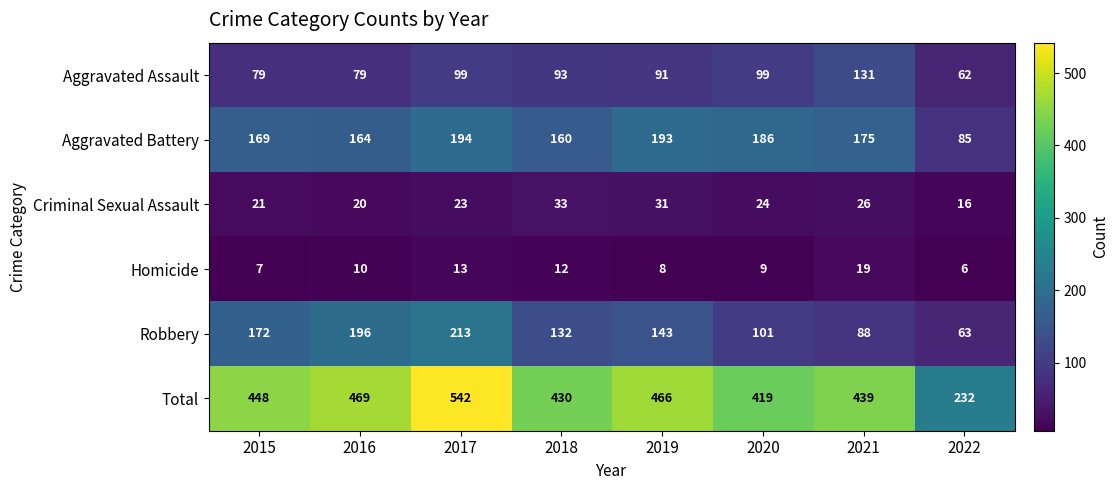

What is the maximum value for Robbery?

213